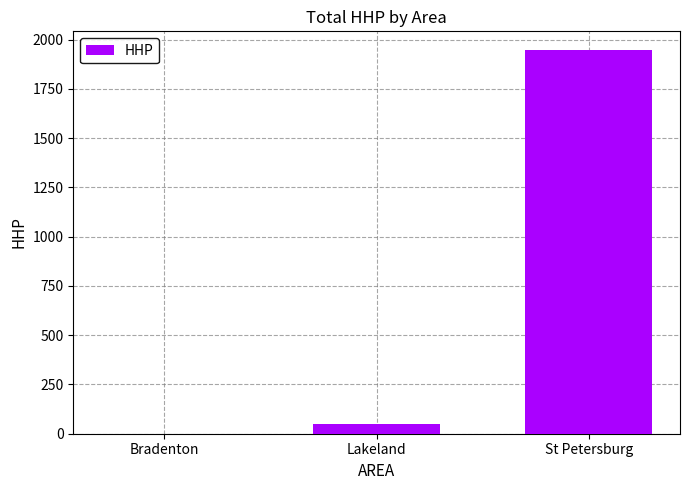

The value at St Petersburg is 2896. True or false?

False